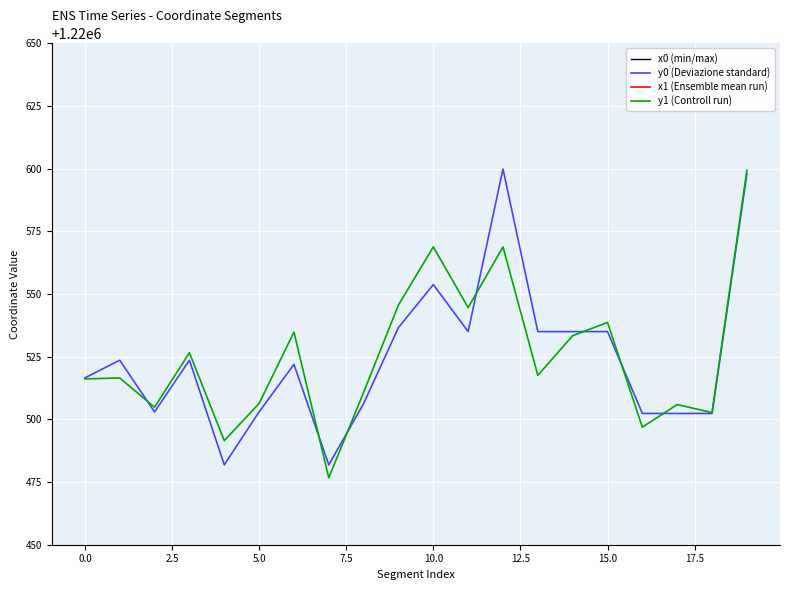

How many data points in y1 (Controll run) are less than 1220517?

10